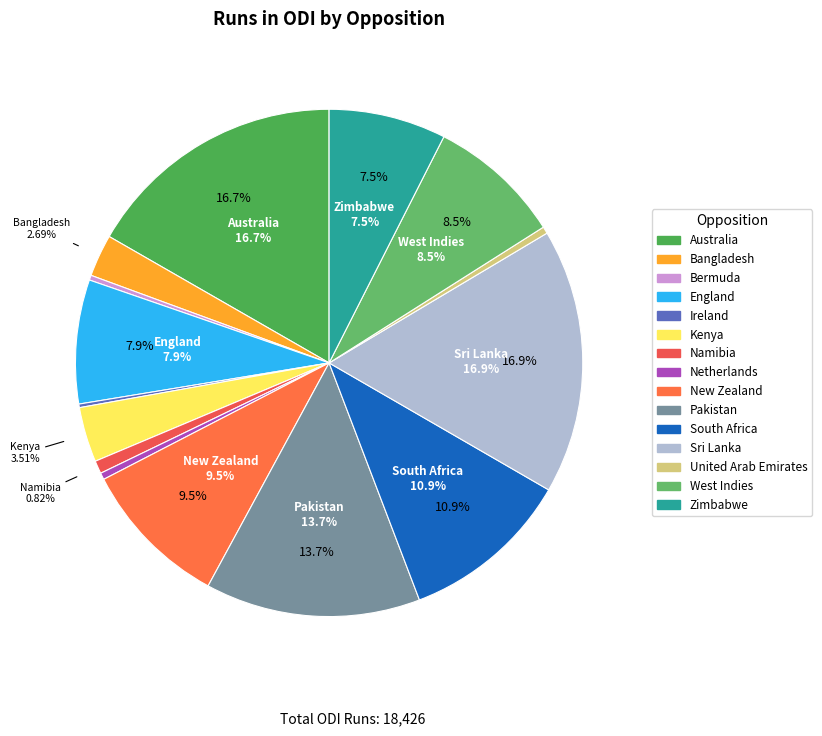

Is it true that England is 1% of the pie?

False